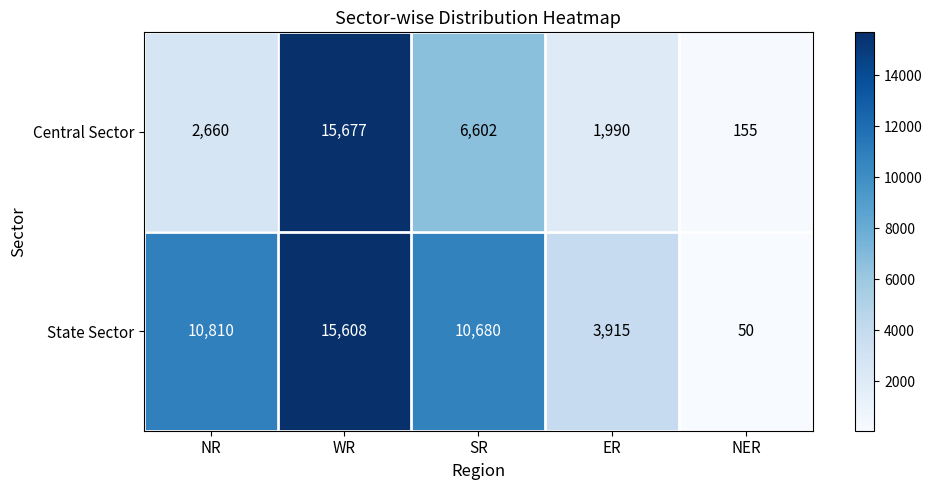

Reading left to right, what are all the values shown in this chart?

Central Sector: 2660	15677	6602	1990	155
State Sector: 10810	15608	10680	3915	50